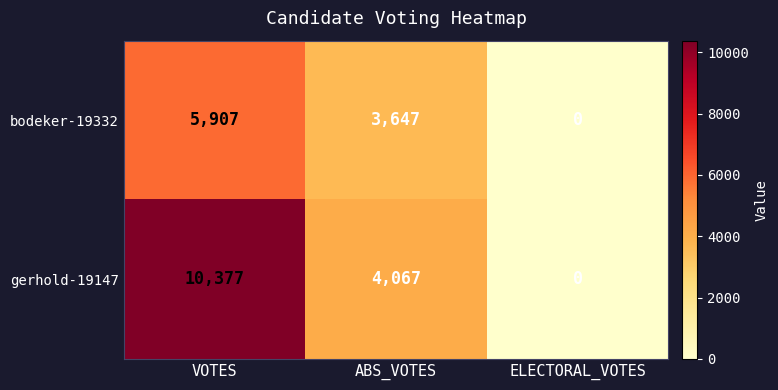

At which category is the sum across all series the highest?

VOTES